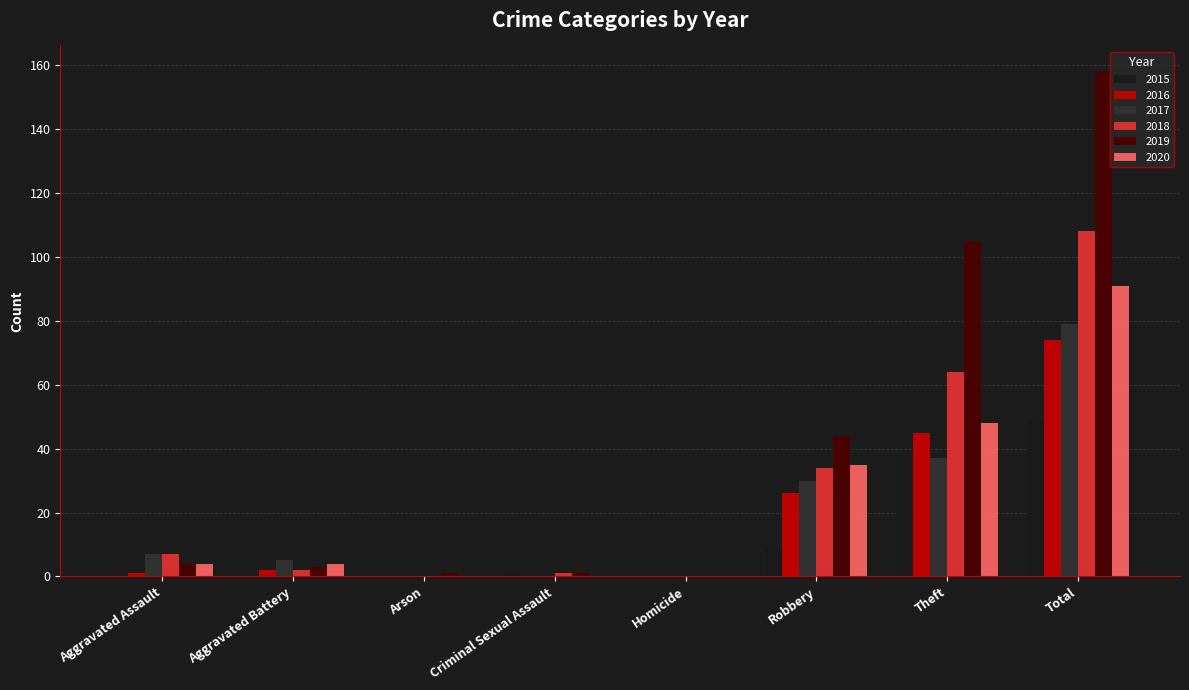

What is the sum of all 2020 values?

182